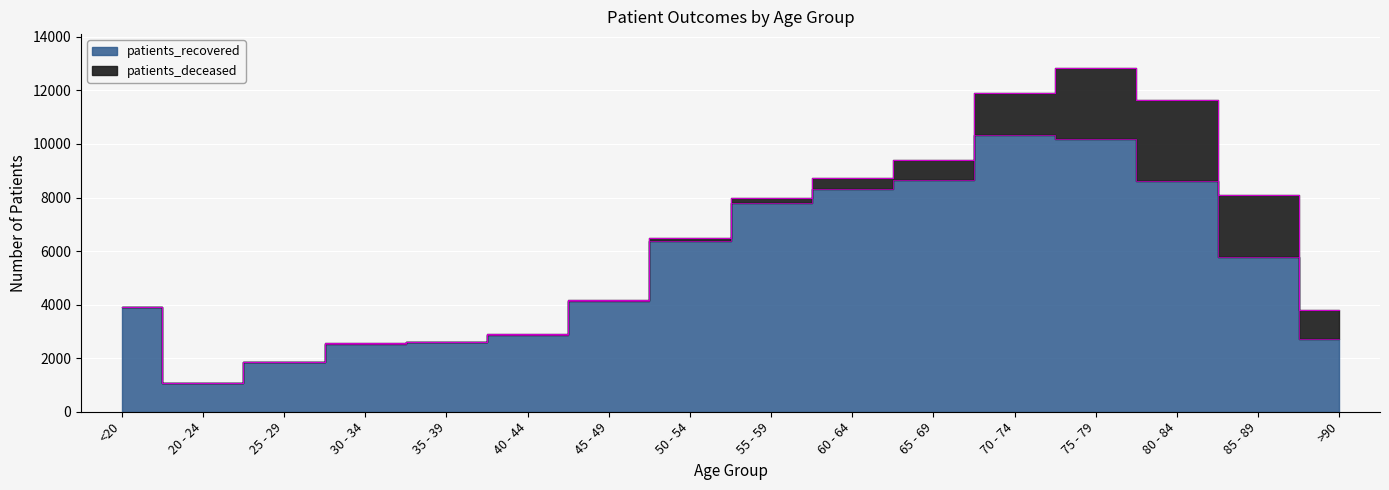

What is the change in value from 30 - 34 to 45 - 49?

+1595